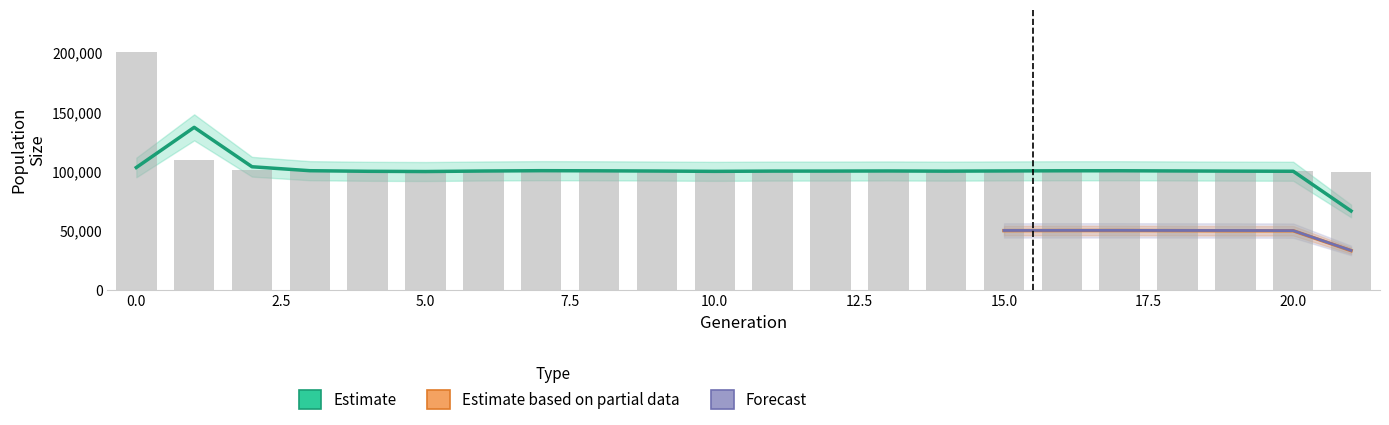

Count the number of categories in the chart.

22